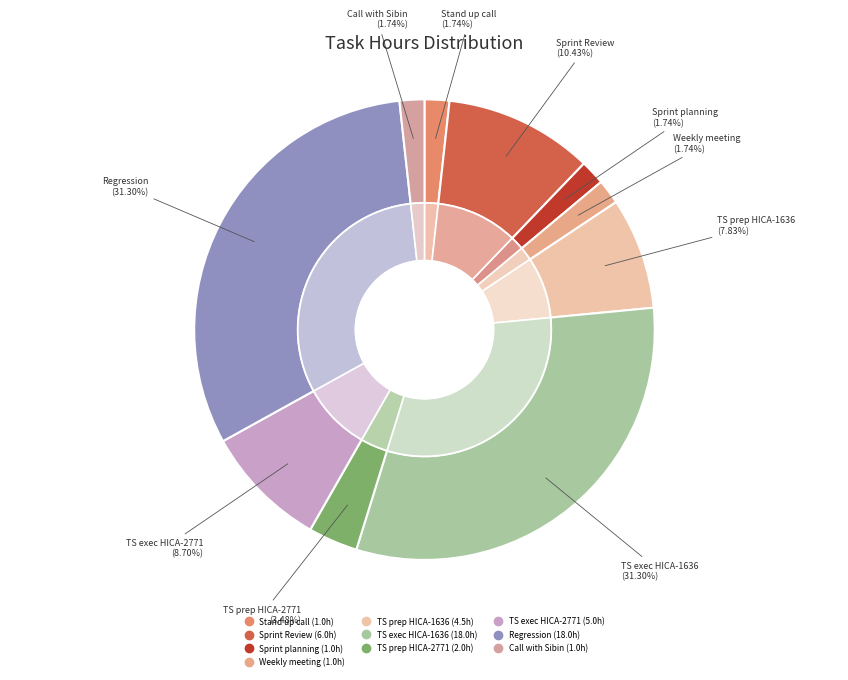

Which slice is the largest?

Test Scenario Execution for HICA-1636